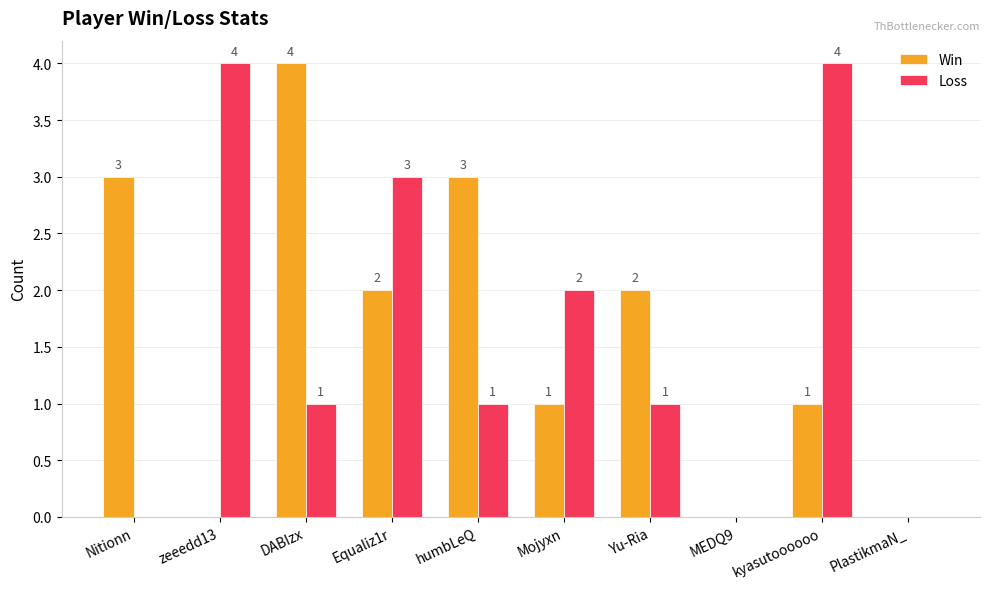

What is the highest value of the Loss series?

4